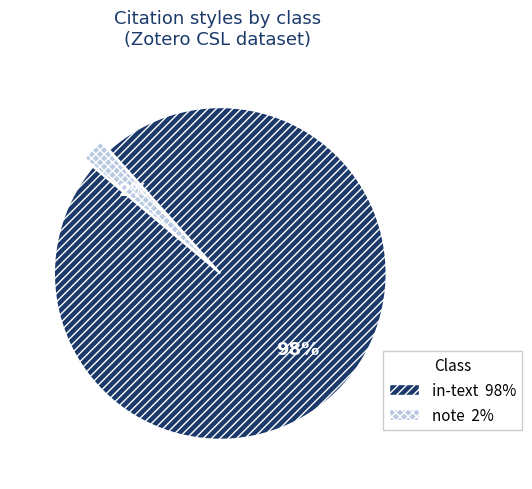

Do in-text and note together represent more than half of the pie?

Yes